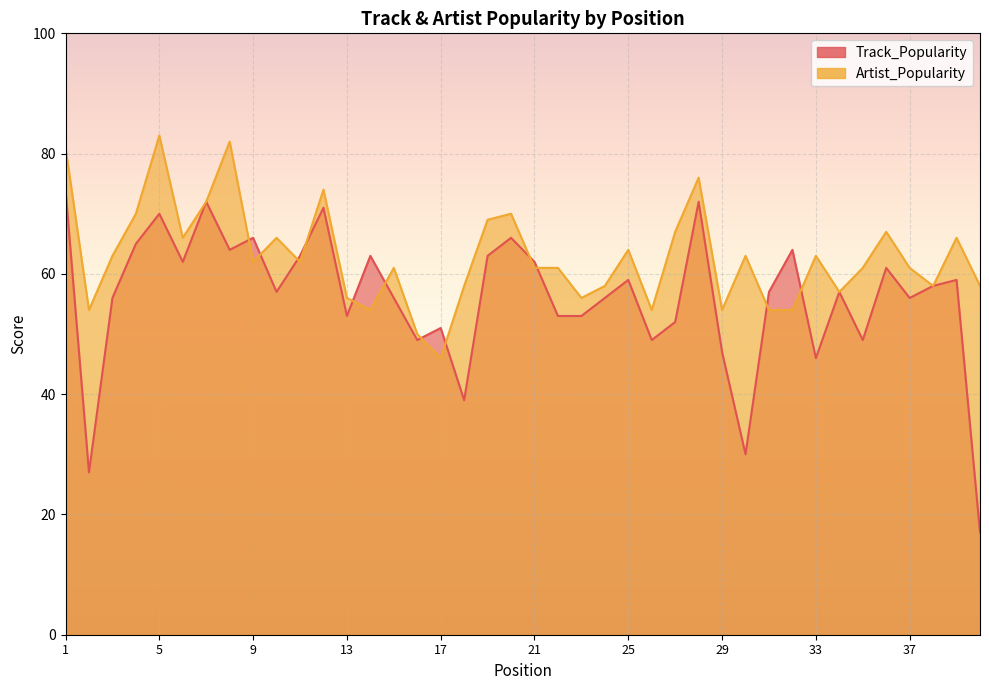

What is the average value of the Track_Popularity series?

56